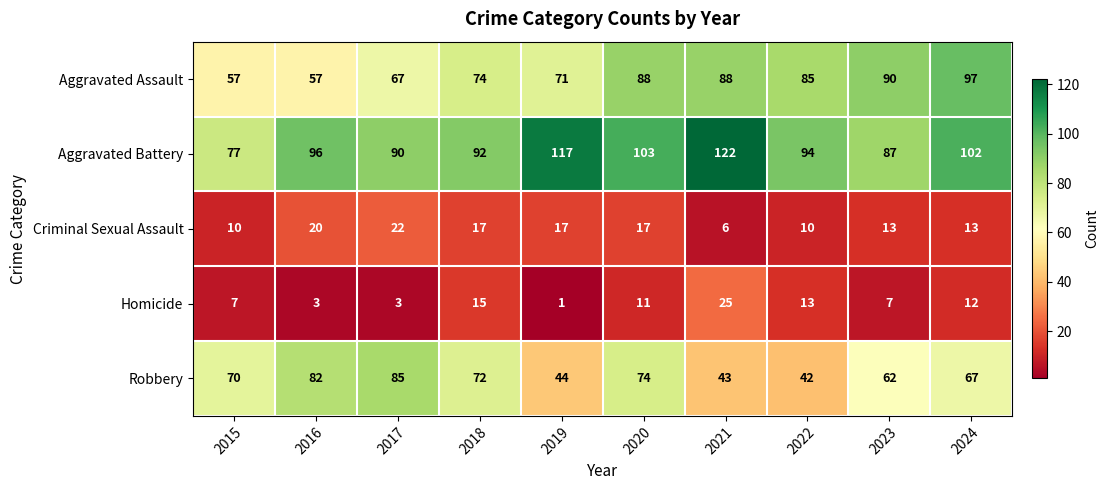

Is the value of Aggravated Assault at 2024 greater than the value of Homicide at 2015?

Yes